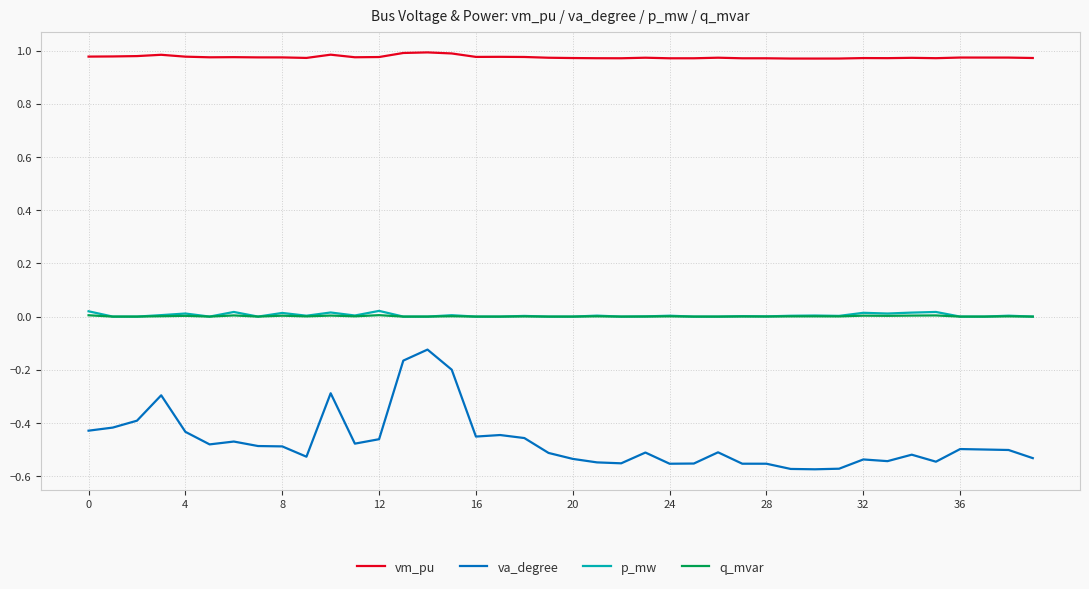

At how many categories does at least one series exceed 0?

40